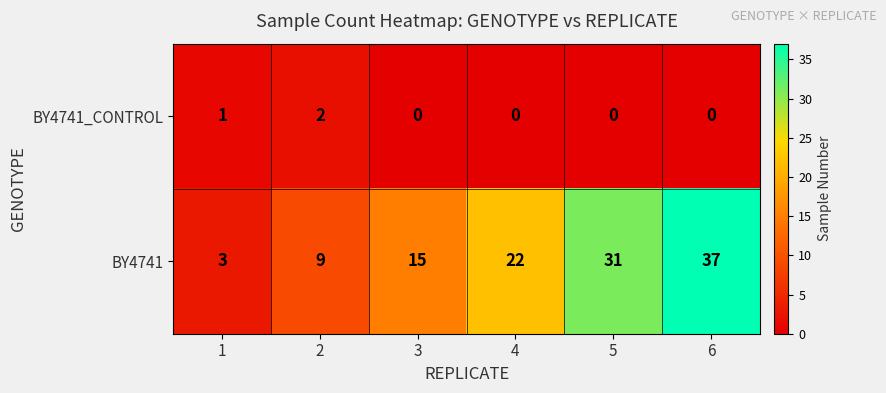

Reading right to left, what are all the values shown in this chart?

BY4741_CONTROL: 0	0	0	0	2	1
BY4741: 37	31	22	15	9	3